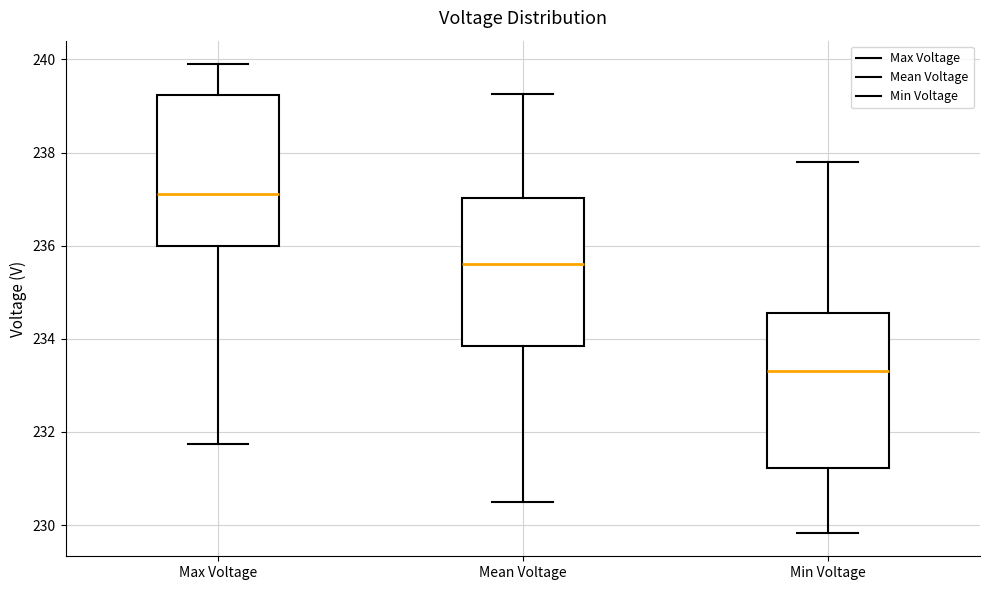

Which box's median line is the highest?

Max Voltage